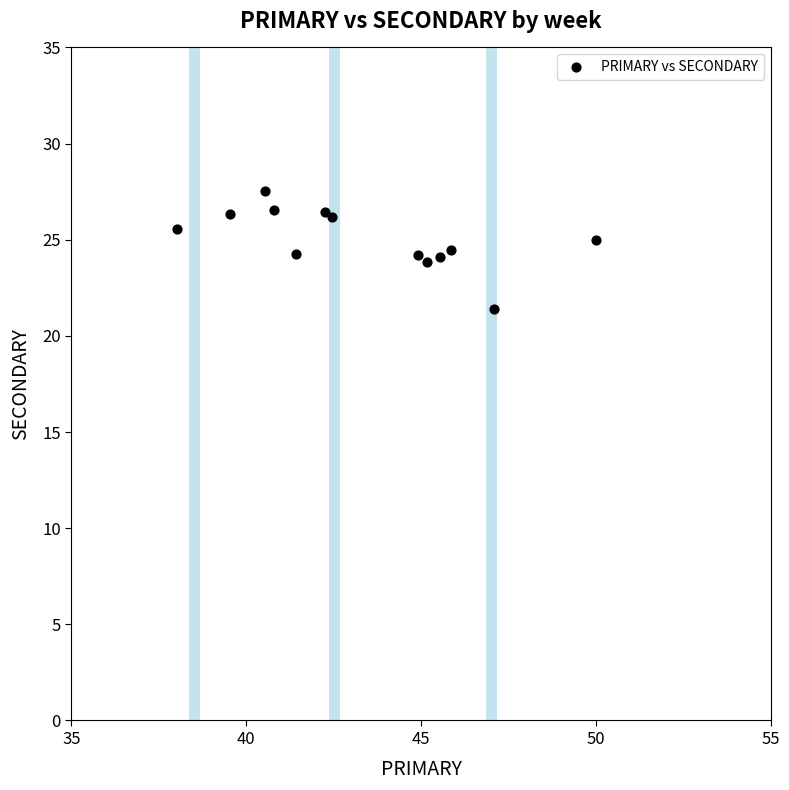

What is the range of Y values (max minus min)?

6.1